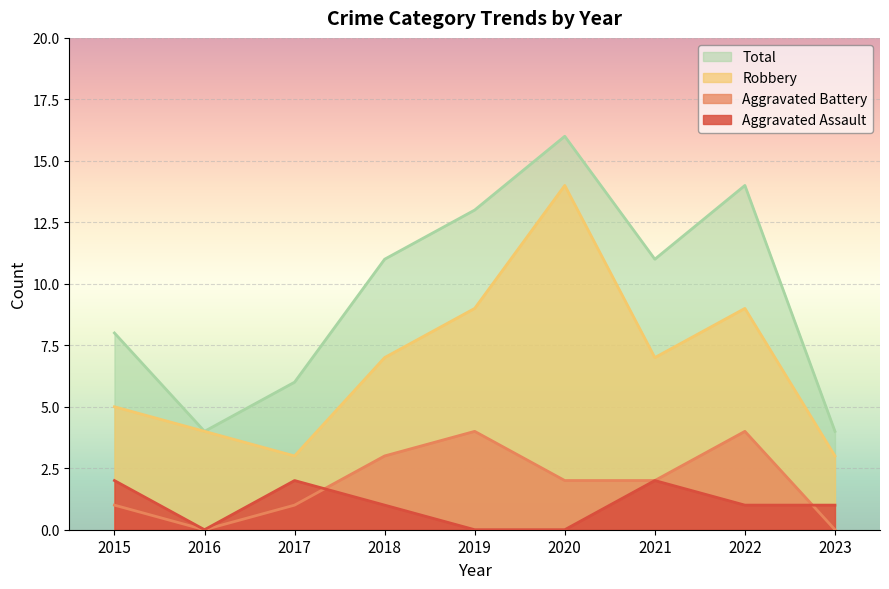

Which series has the largest range (max minus min)?

Total